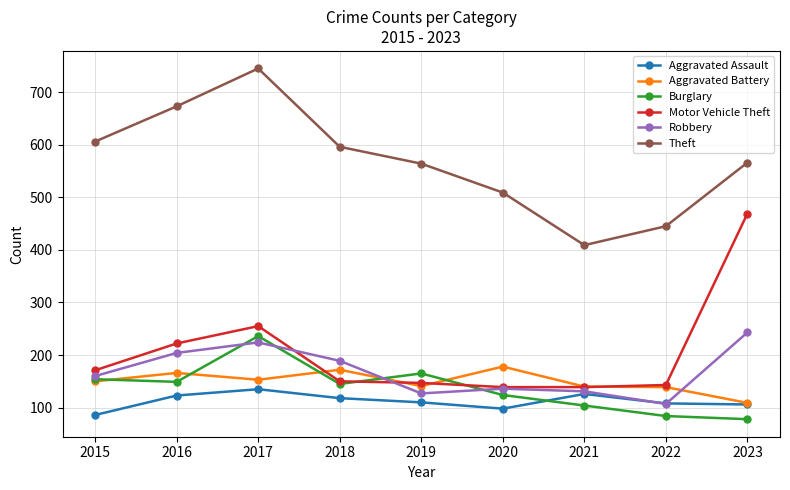

Count the number of categories in the chart.

9